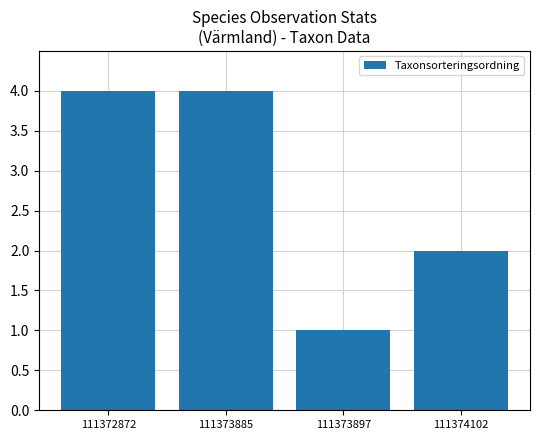

What is the change in value from 111373885 to 111373897?

-3